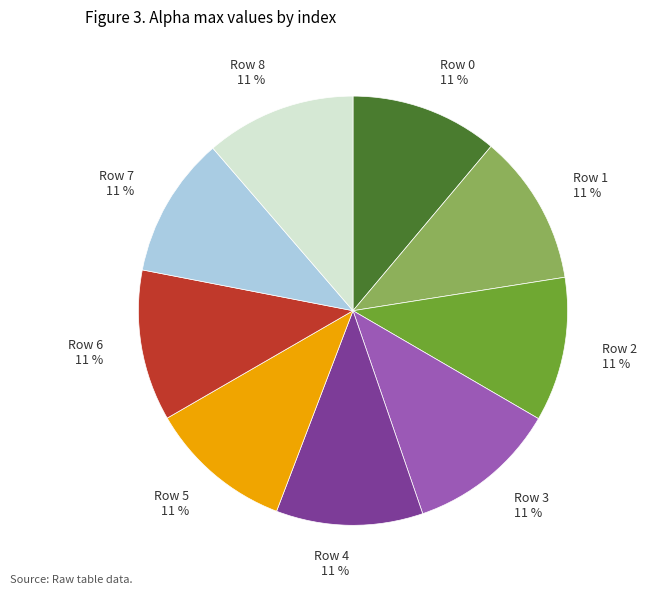

Does any single category account for the majority?

No